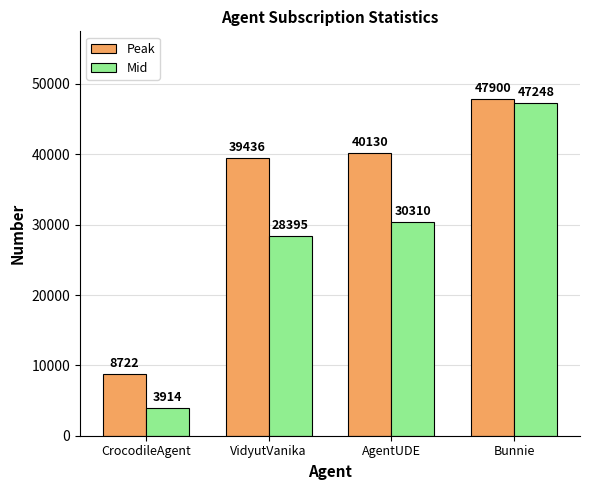

The Mid series shows 17492 at AgentUDE. True or false?

False